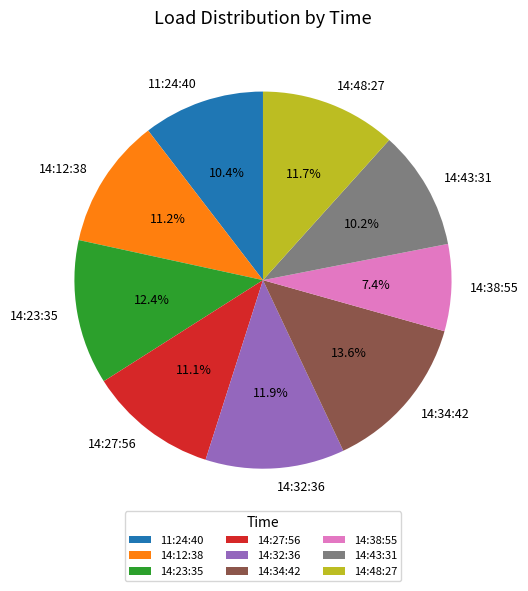

How many slices are in this pie chart?

9